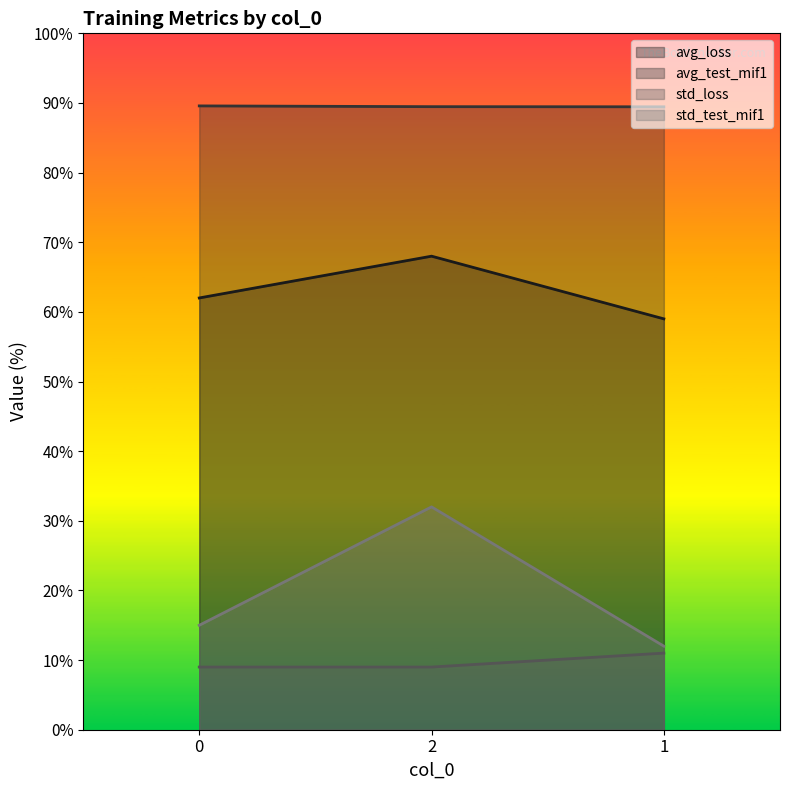

Which series changed the most between 0 and 1?

avg_loss